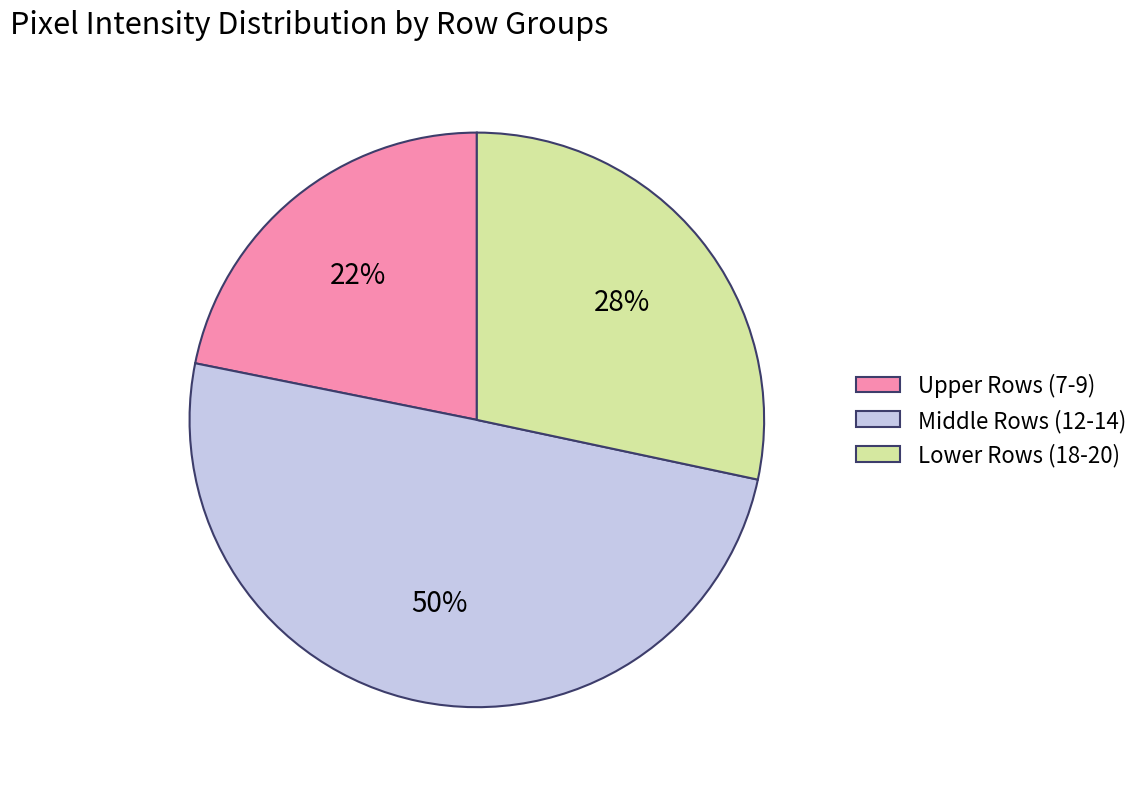

What percentage is the Upper Rows (7-9) slice, to the nearest percent?

22%